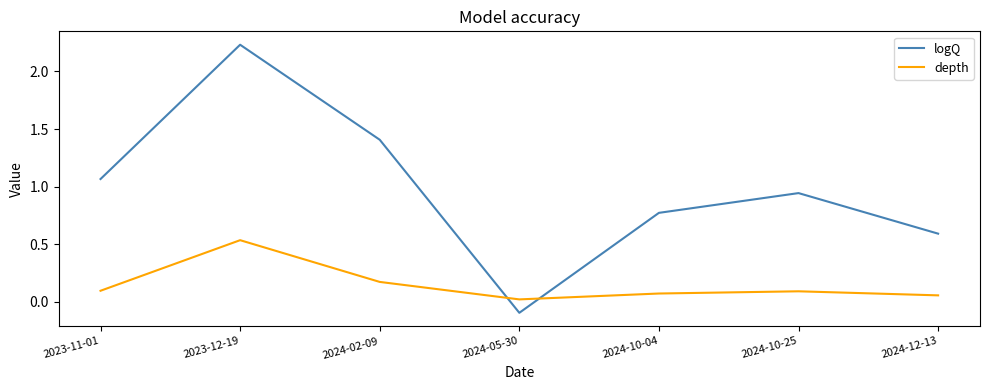

Does the chart have visible grid lines?

No